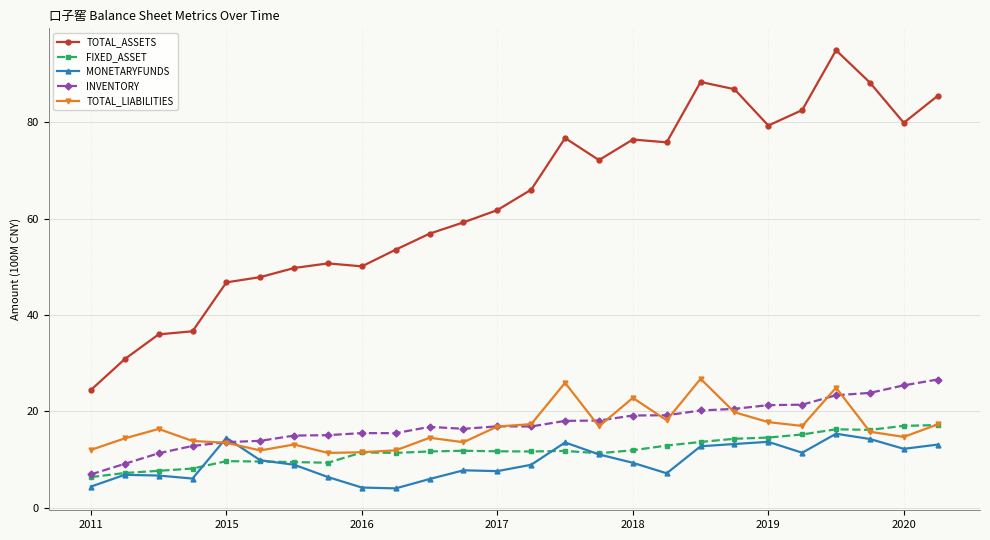

What is the value of the MONETARYFUNDS point at the 10th from the left?

4.0